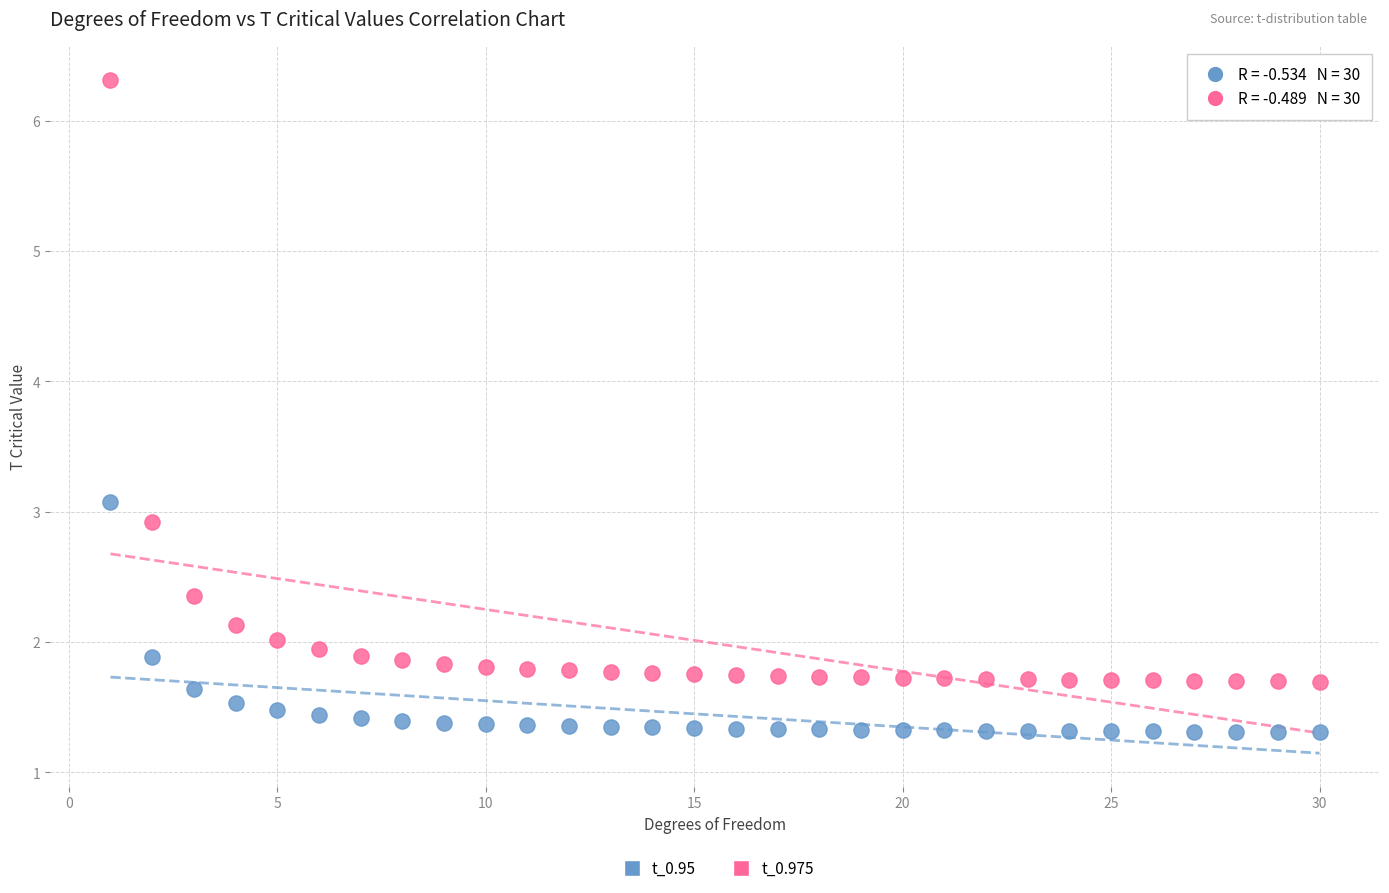

Which series reaches the minimum Y coordinate?

t_0.95